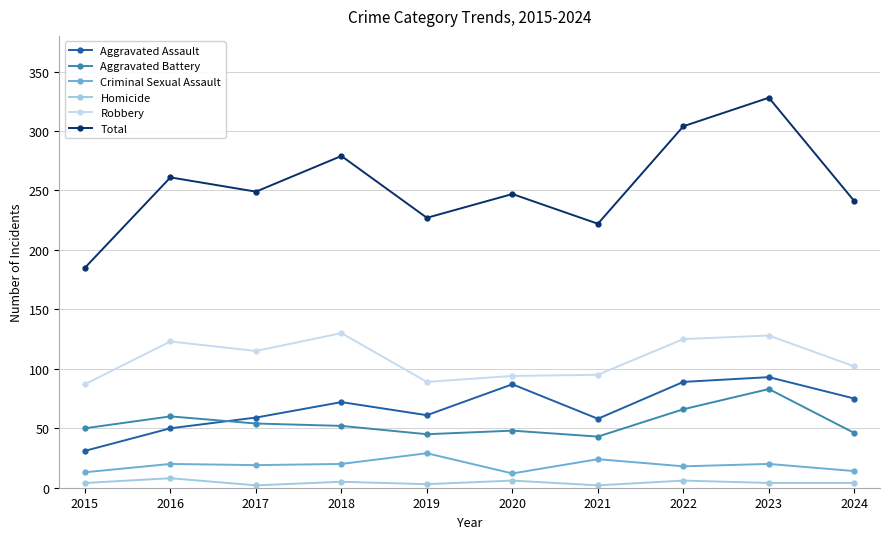

Does the chart display data point markers on the line(s)?

Yes